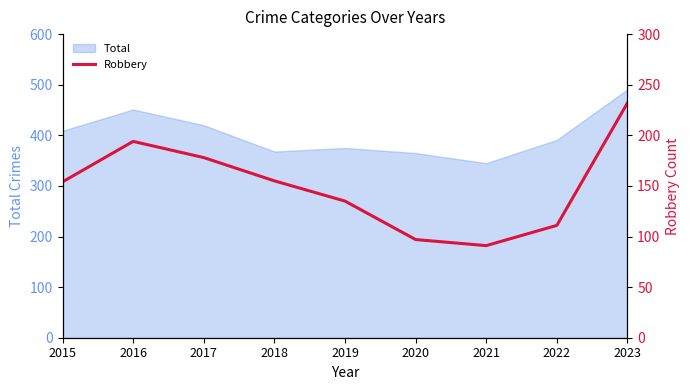

The chart shows a value of 91 at 2021. True or false?

True